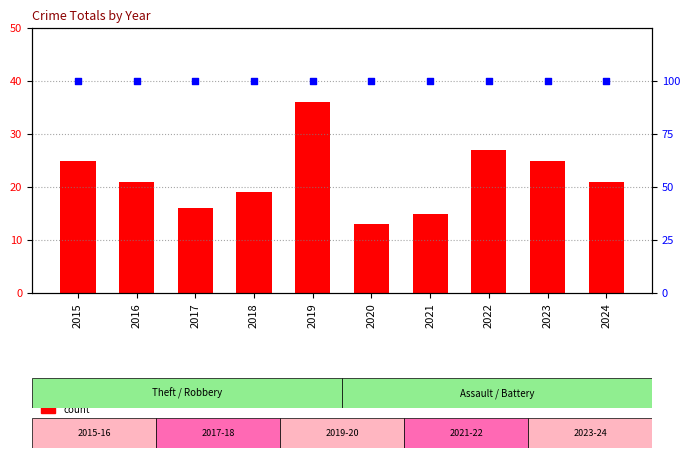

At how many categories does at least one series exceed 60?

10